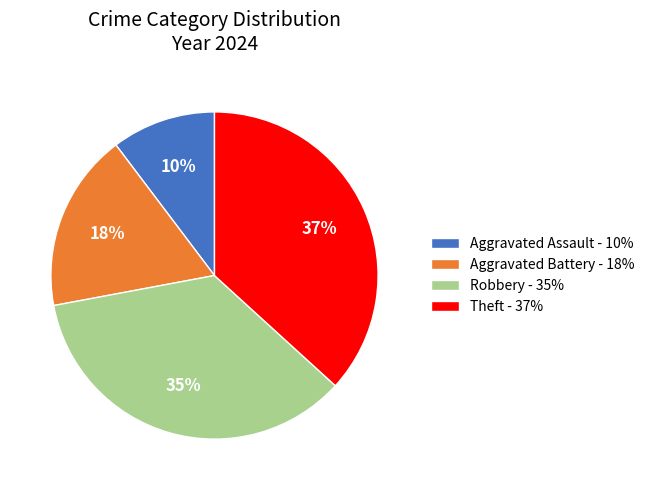

Is the sum of Theft and Aggravated Assault greater than half?

No